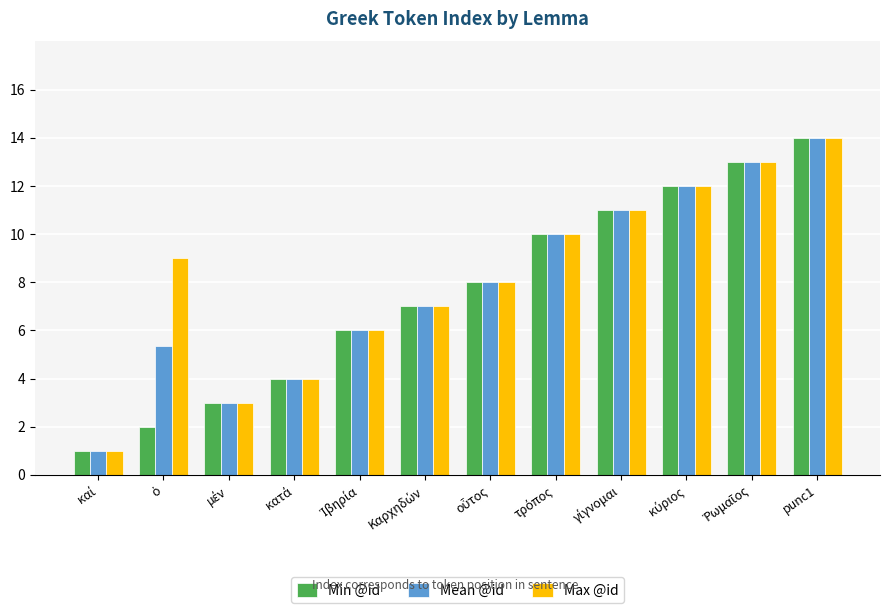

Count the number of categories in the chart.

12